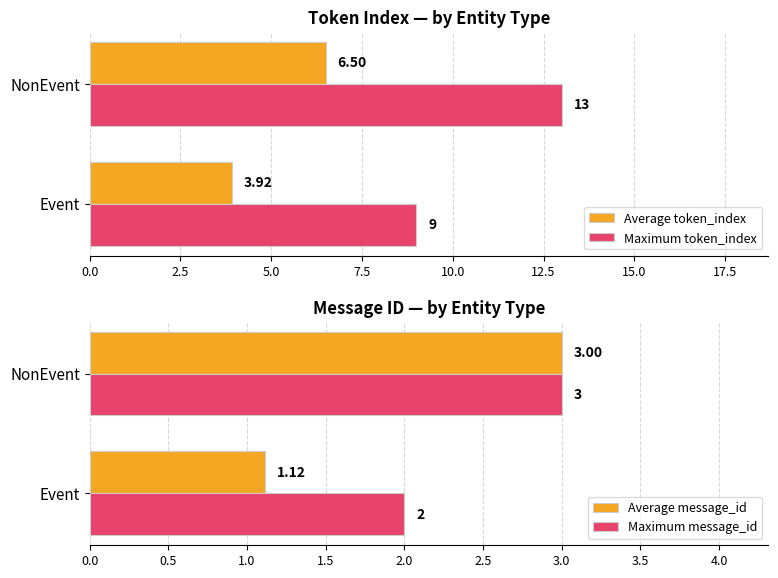

Reading left to right, extract all data points from this chart.

Average token_index: 3.9	6.5
Maximum token_index: 9.0	13.0
Average message_id: 1.1	3.0
Maximum message_id: 2.0	3.0